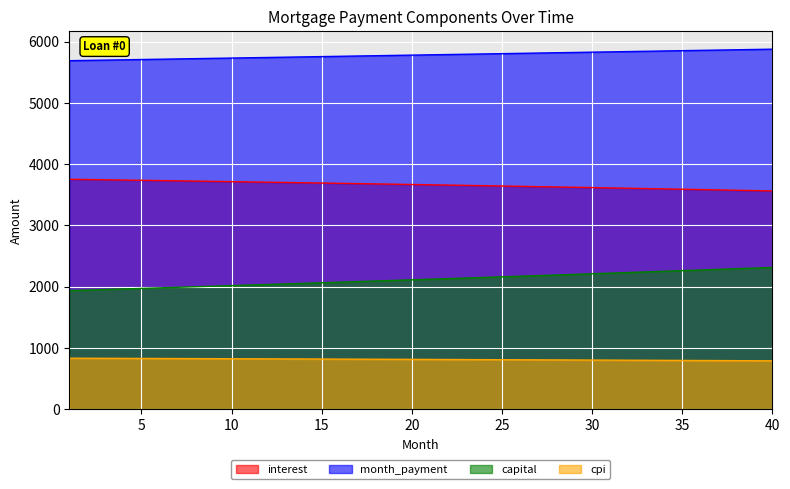

Is it true that capital equals 736.8 at 28?

False